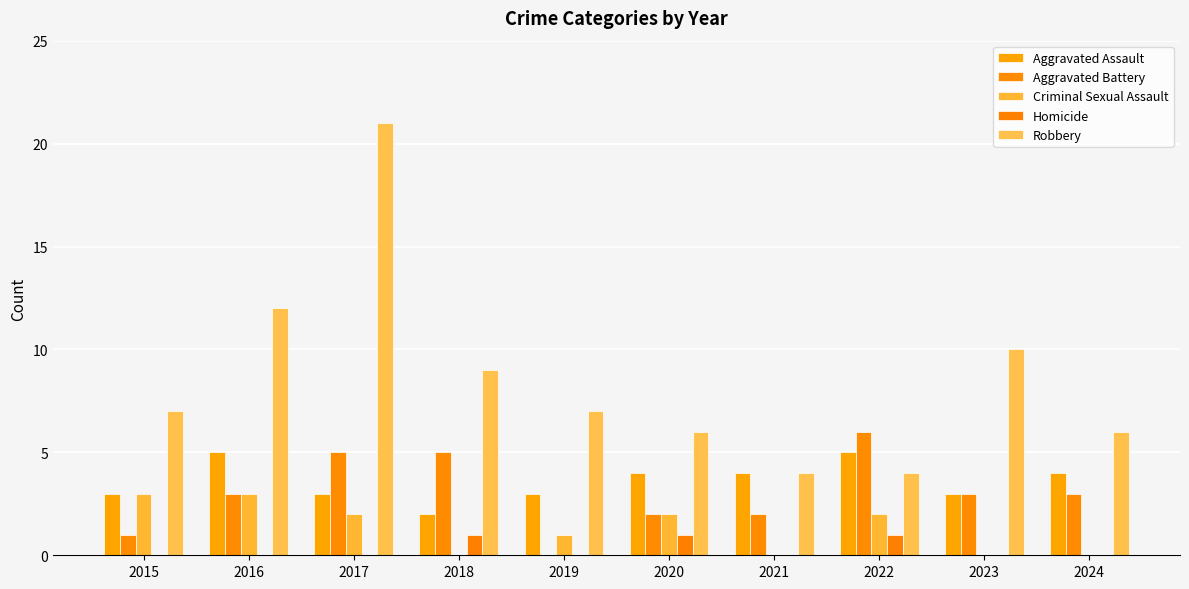

Which has a higher value, 2015 or 2022?

2022